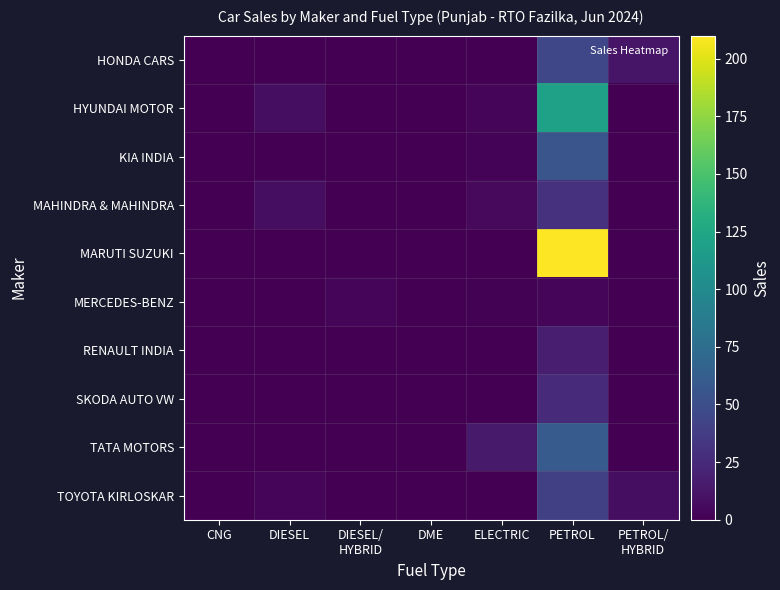

Count the number of categories in the chart.

7